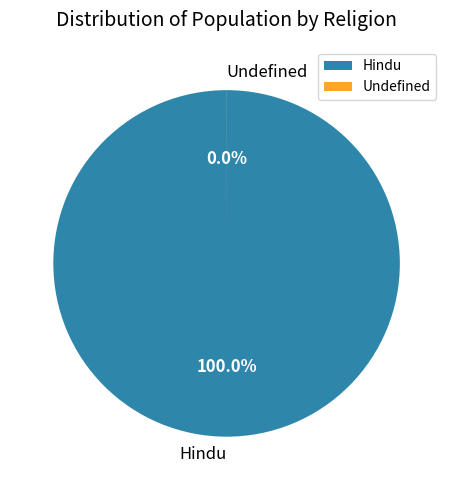

Which slice represents more than half of the pie?

Hindu